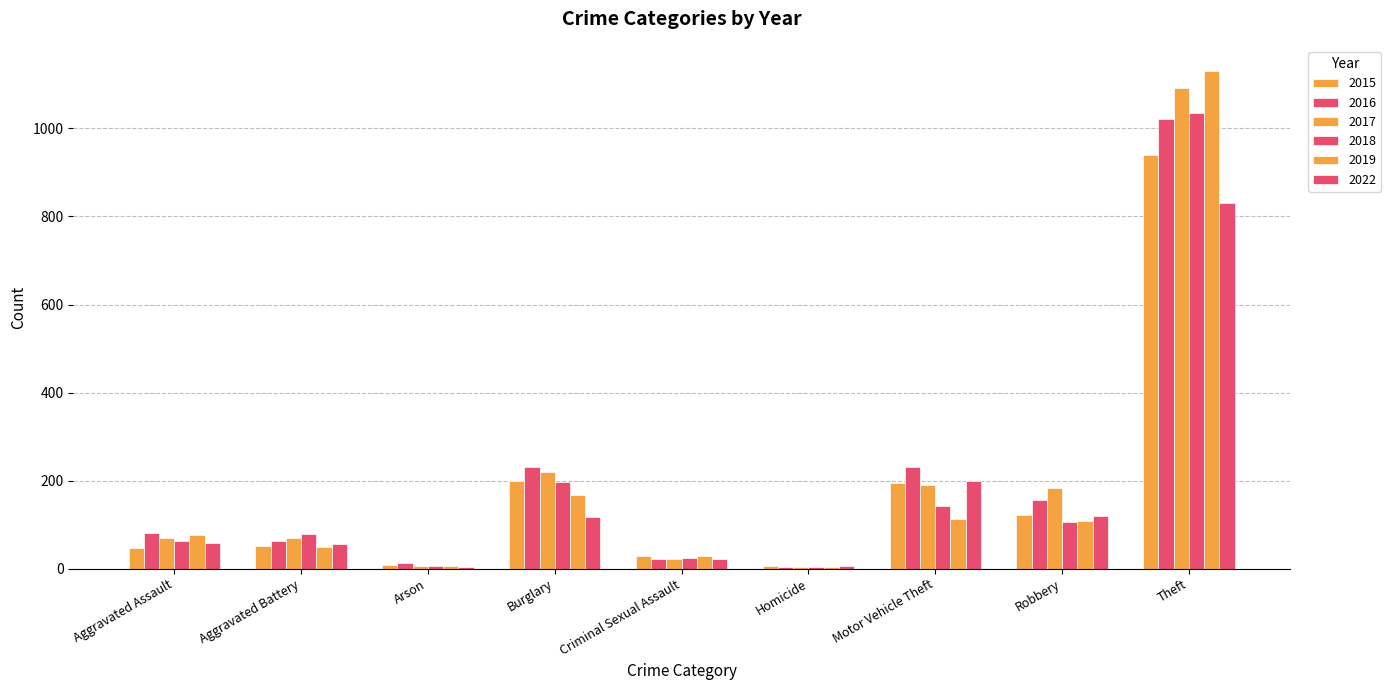

Reading left to right, transcribe all the data shown in this chart.

2015: 48	52	8	199	28	5	194	123	939
2016: 81	62	12	232	22	4	230	157	1022
2017: 69	69	7	219	21	4	190	183	1091
2018: 62	79	7	196	24	4	142	106	1036
2019: 76	49	5	167	29	4	112	109	1131
2022: 58	55	3	117	21	5	198	120	830